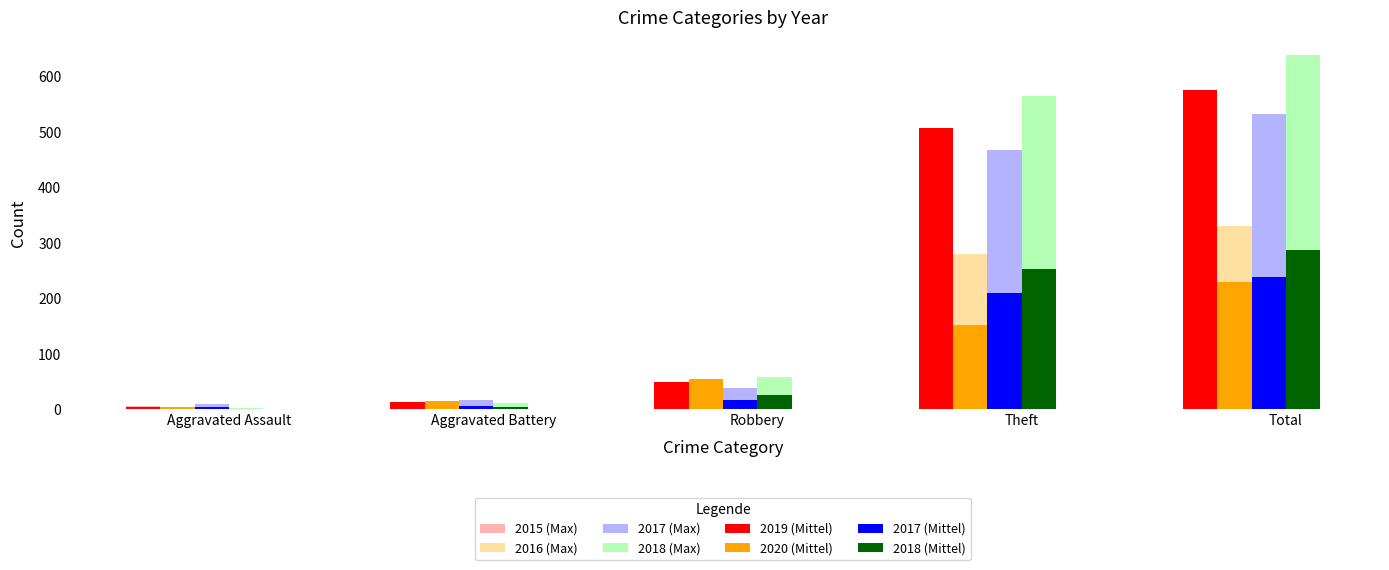

Which series has the largest range (max minus min)?

2018 (Max)